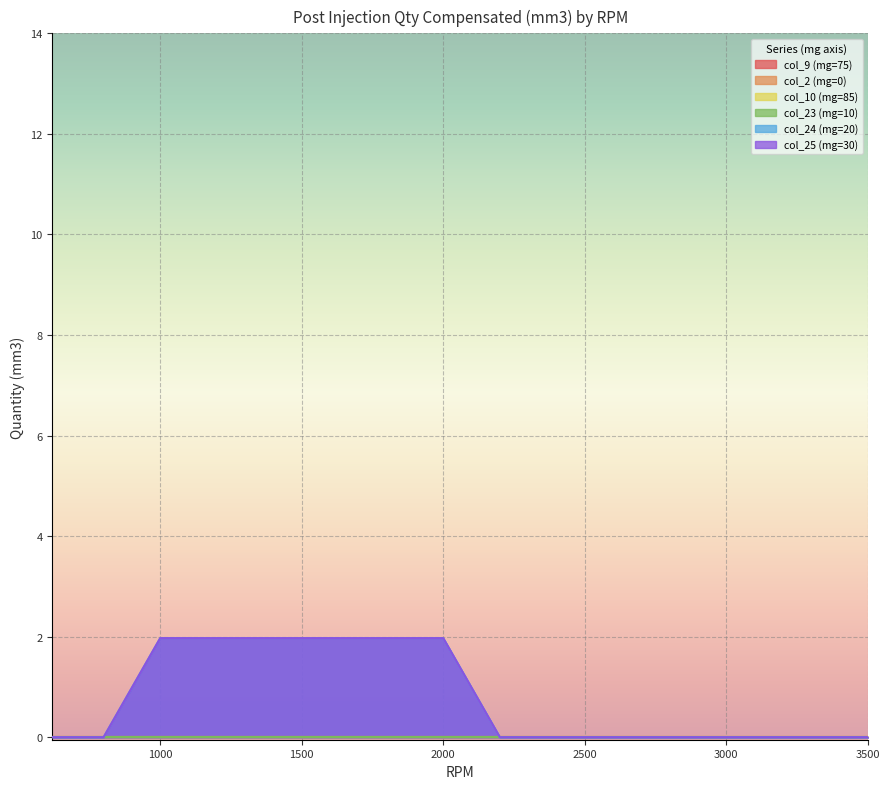

Where is col_9 (mg=75) nearest to the value 0?

619